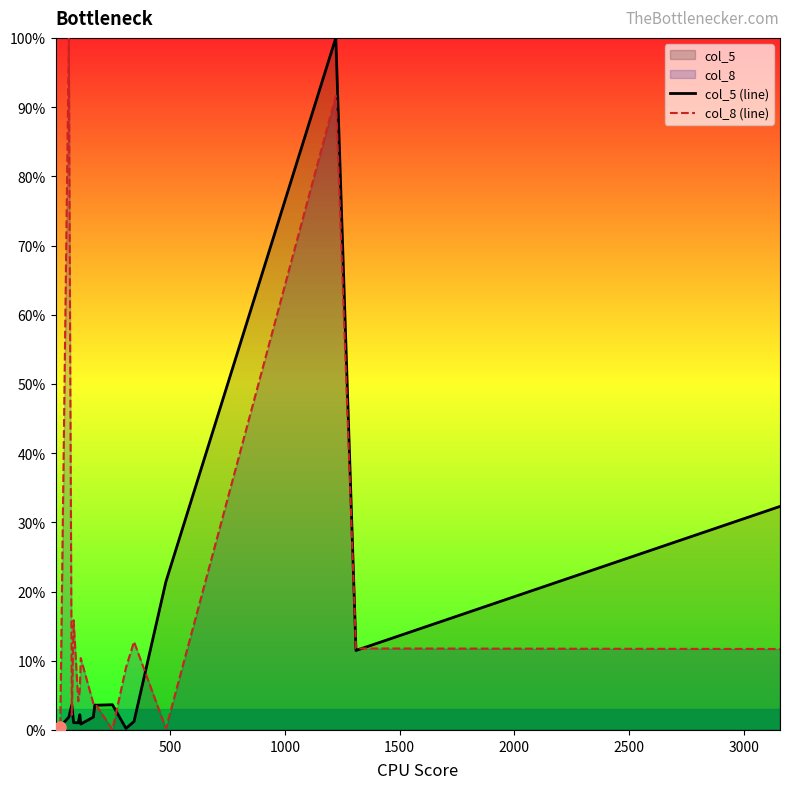

What is the difference between the maximum and minimum values in the col_8 (line) series?

100.0